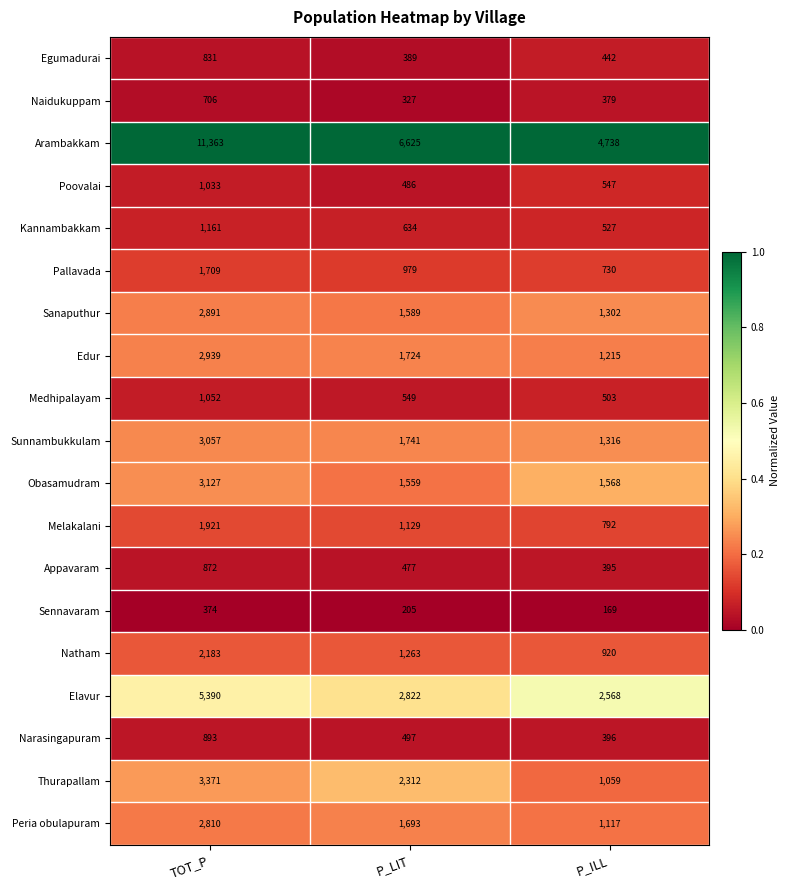

What is the greatest value displayed?

11363